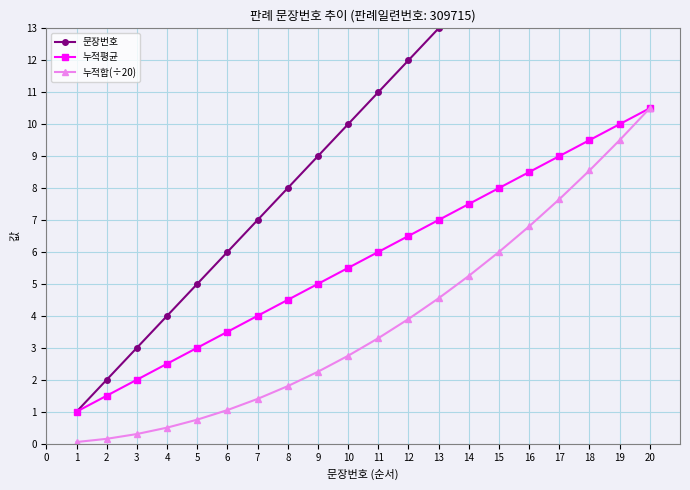

What is the highest value of the 누적평균 series?

10.5